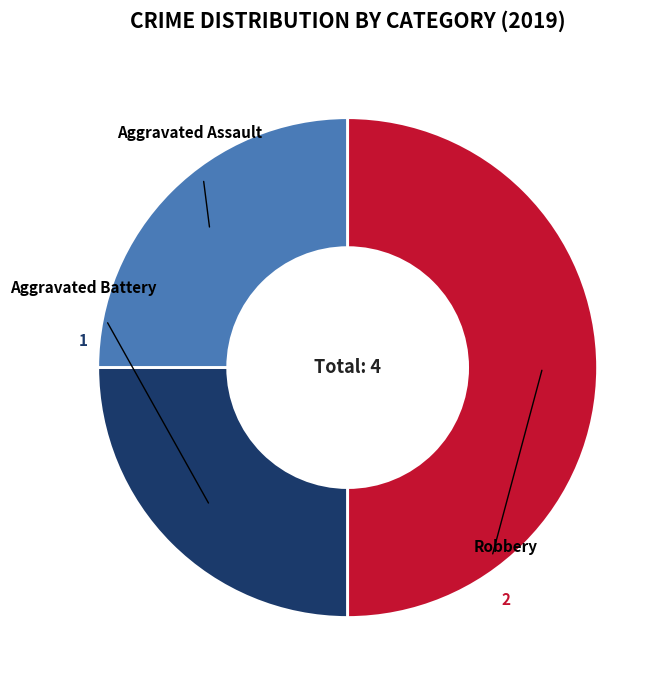

What is the largest slice in the pie chart?

Robbery